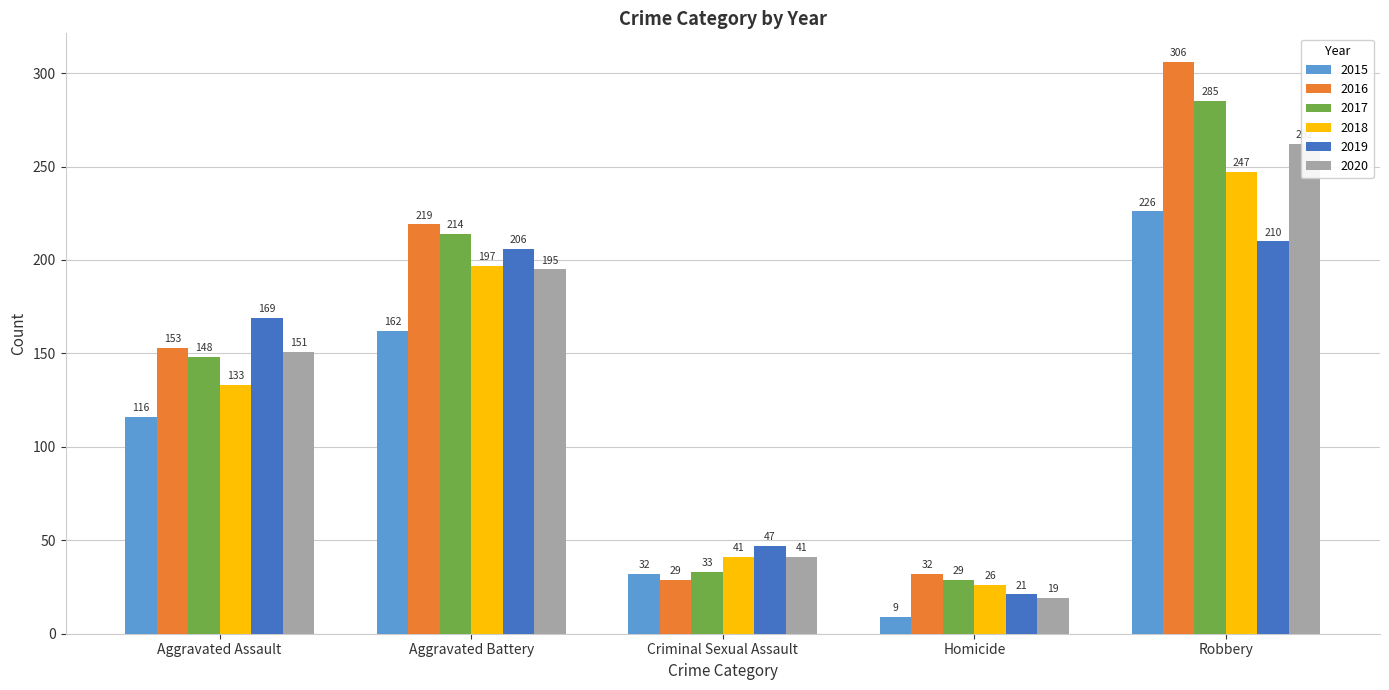

What is the value of the 2017 bar at the 3rd from the left?

33